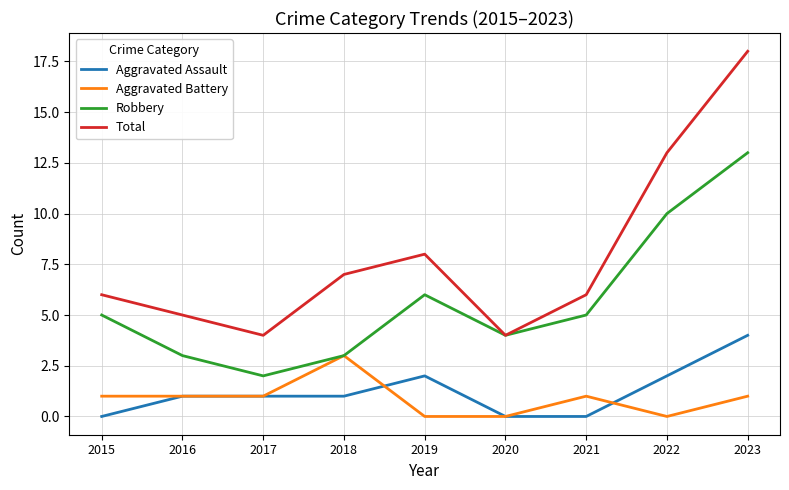

True or false: Robbery and Aggravated Assault cross at least once.

False